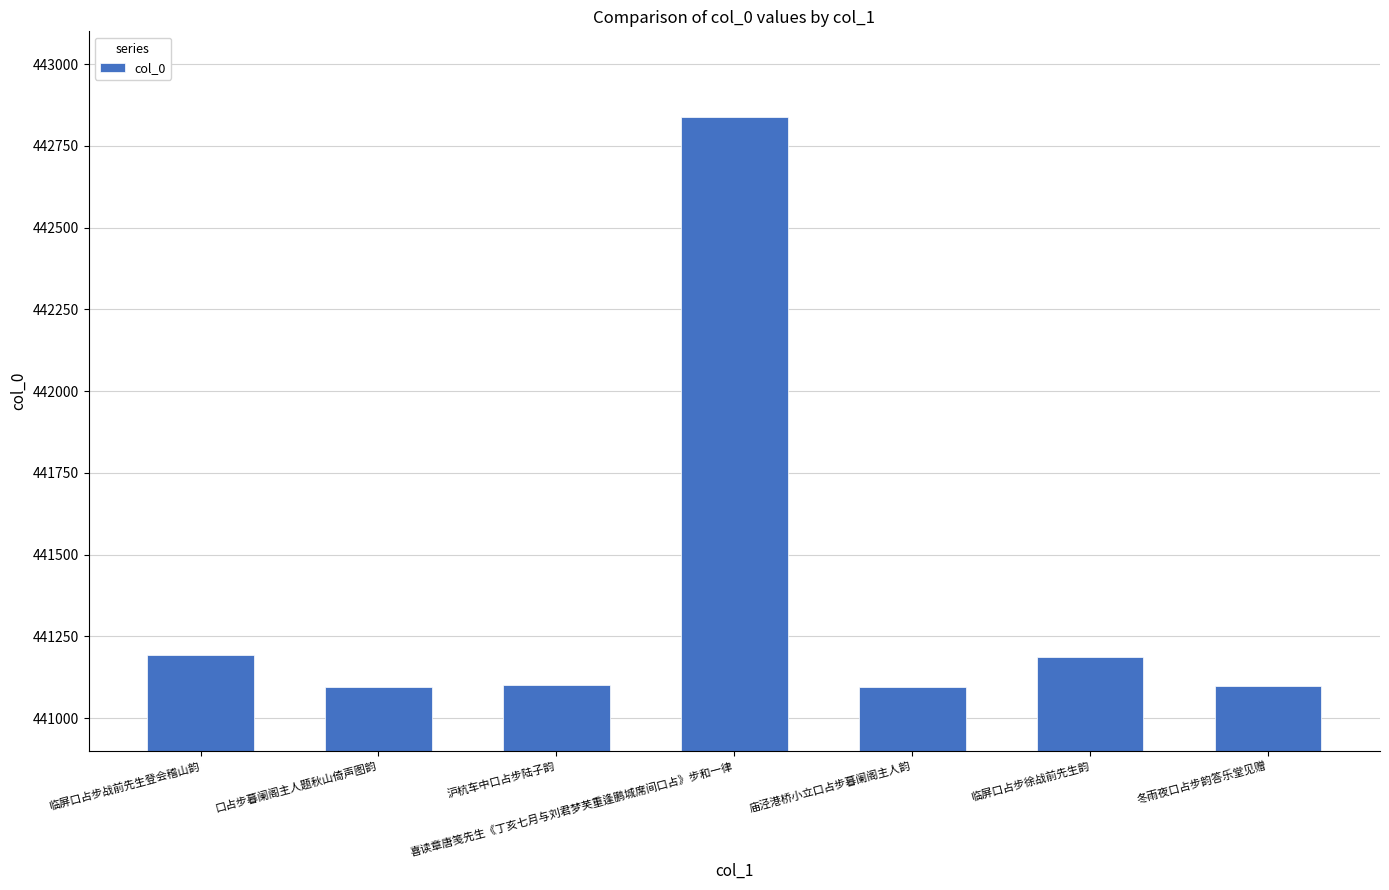

At which category does the chart reach its peak across all series?

喜读章唐笺先生《丁亥七月与刘君梦芙重逢鹏城席间口占》步和一律